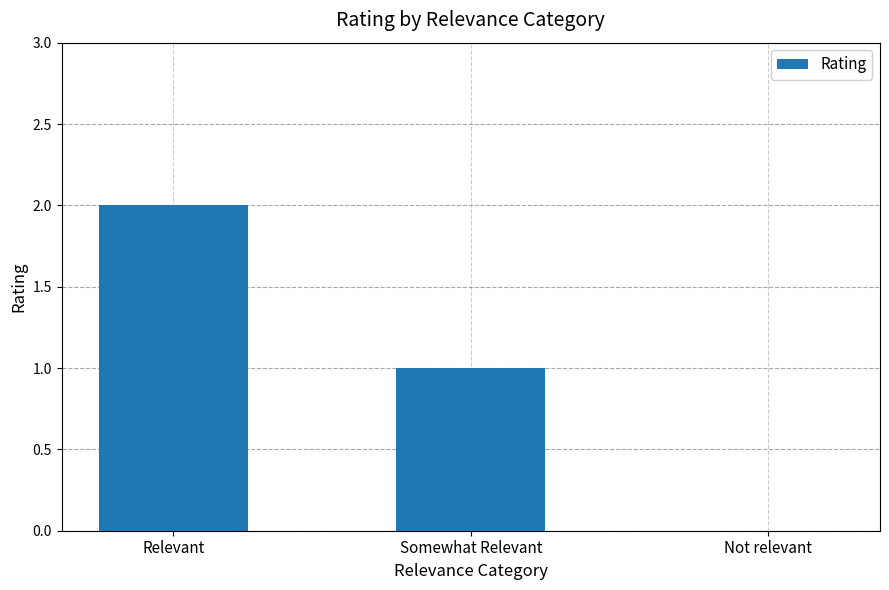

What is the change in value from Relevant to Somewhat Relevant?

-1